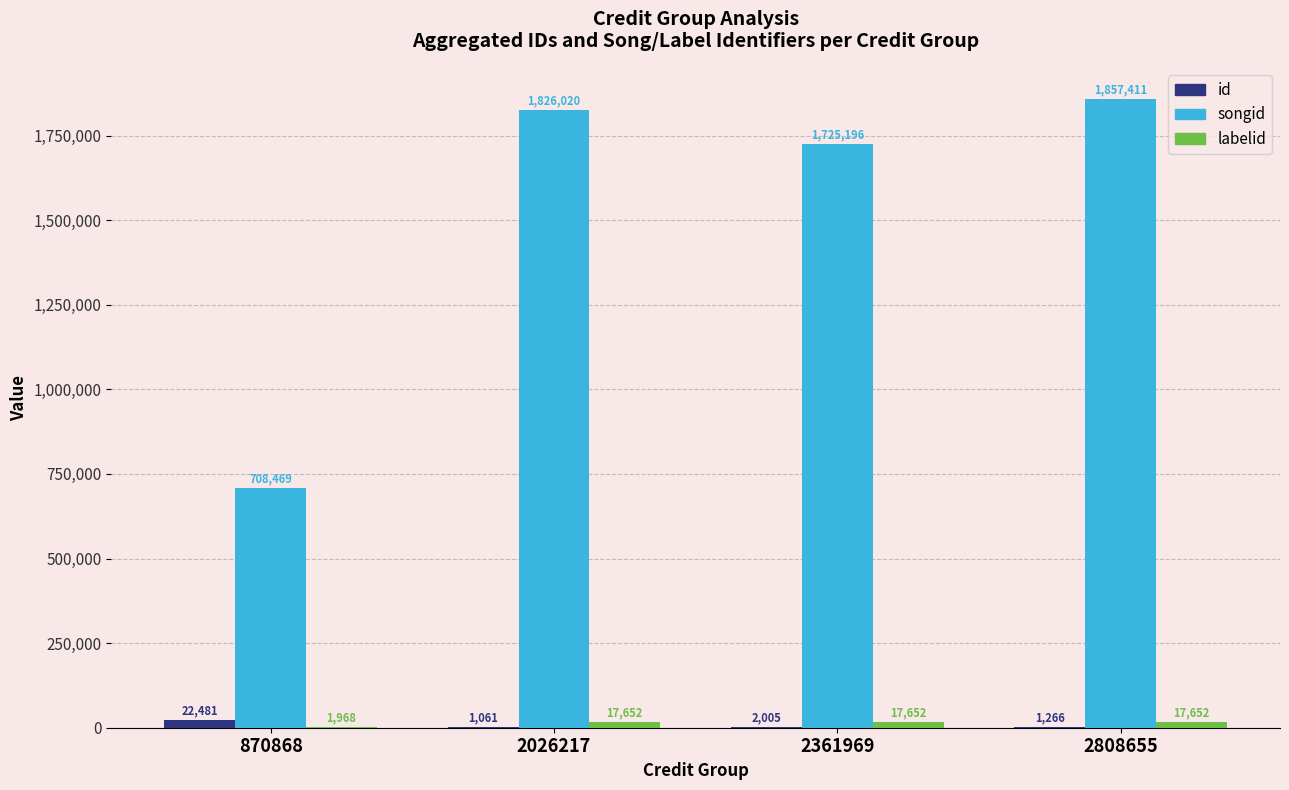

The id series shows 1061 at 2026217. True or false?

True